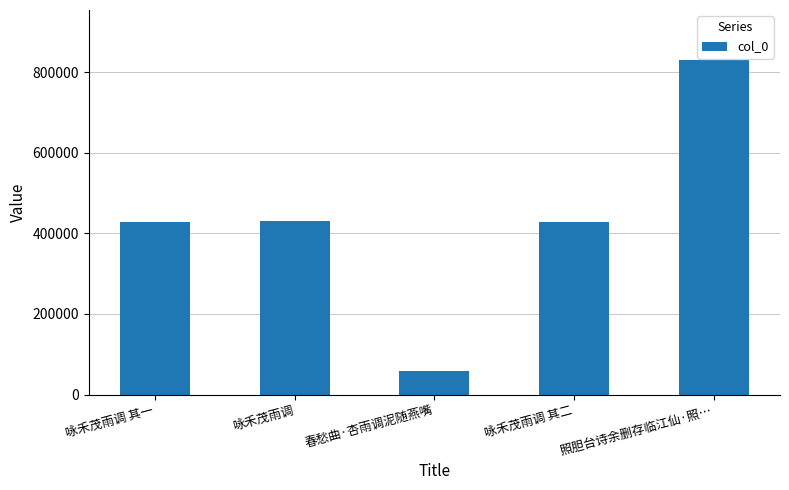

How many categories are shown in the chart?

5